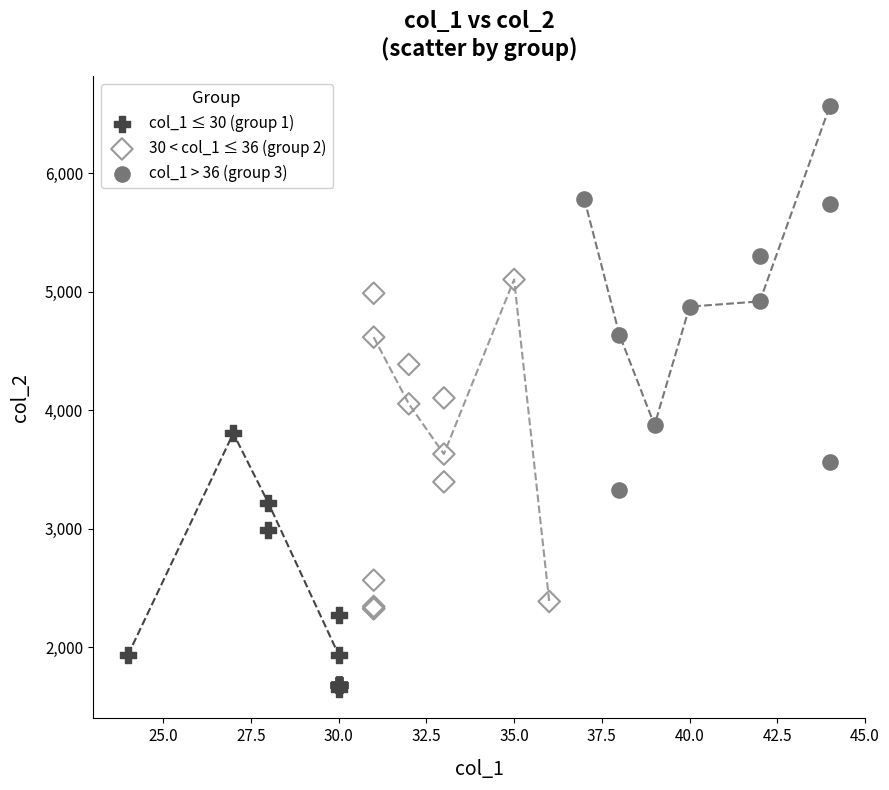

Which series reaches the maximum Y coordinate?

col_1 > 36 (group 3)